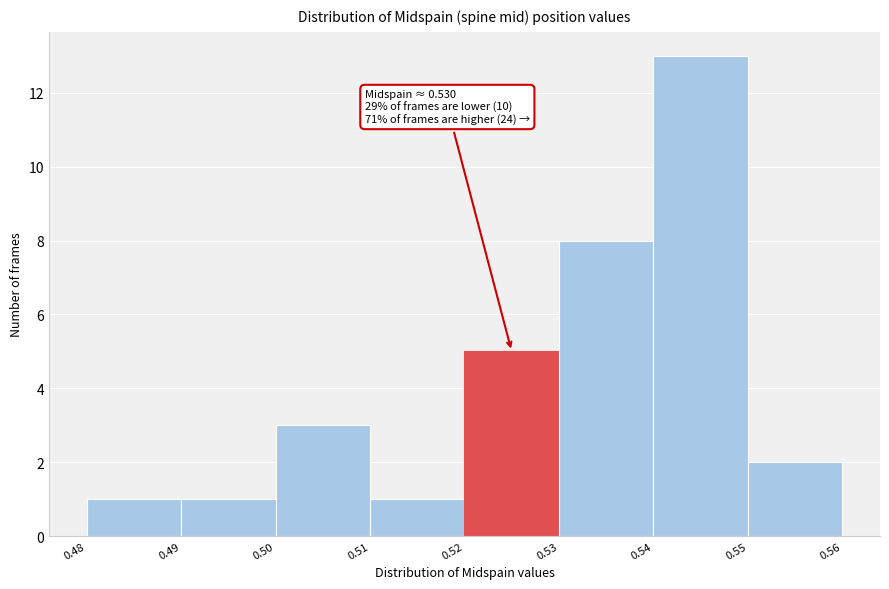

Over which range of the x-axis is the bar tallest?

0.54 to 0.55